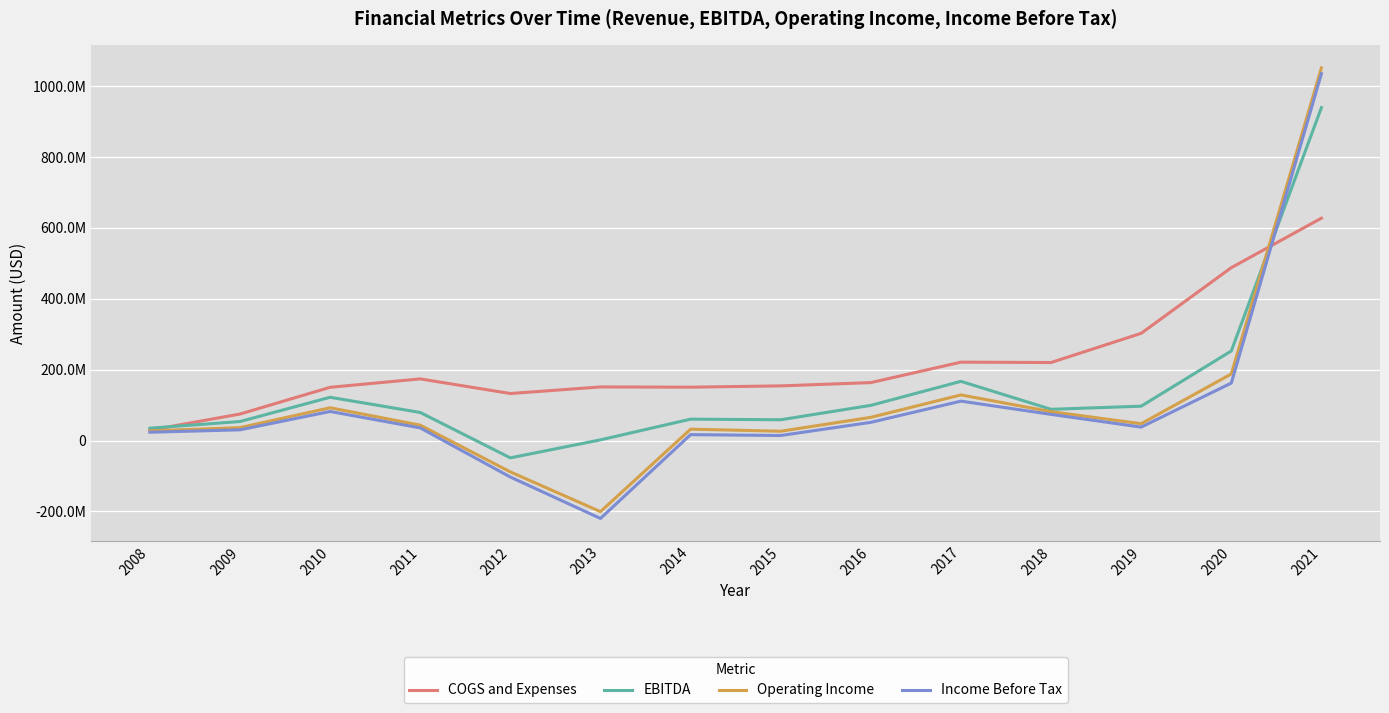

True or false: Operating Income has a value of 36423728 at 2009.

True